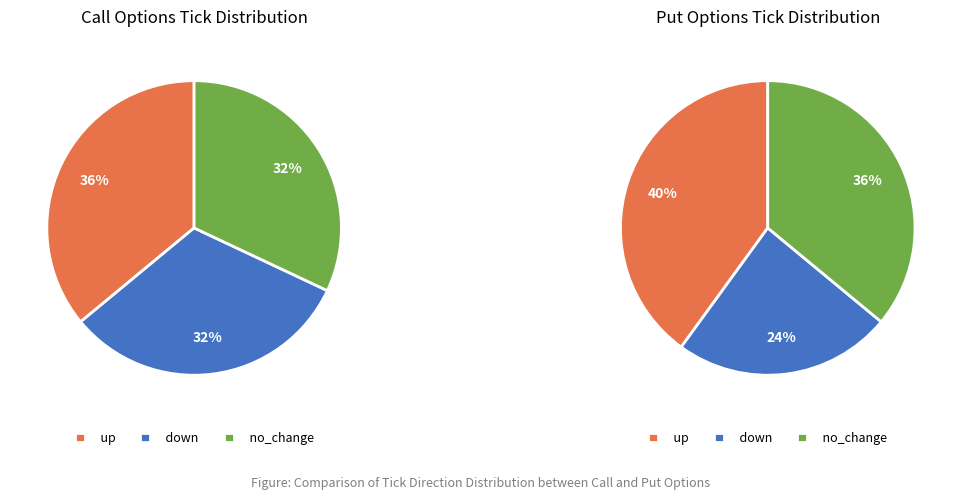

To the nearest percent, what portion does no_change represent?

32%